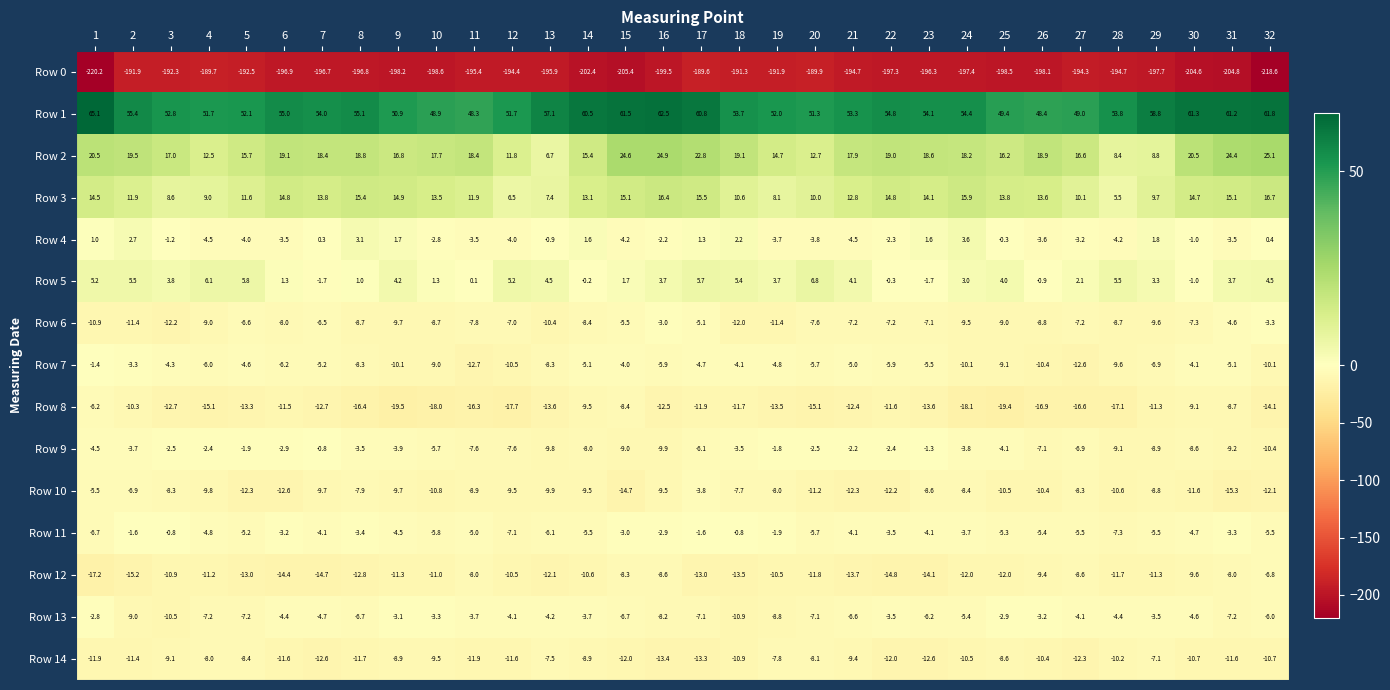

At which category is the sum across all series the highest?

17